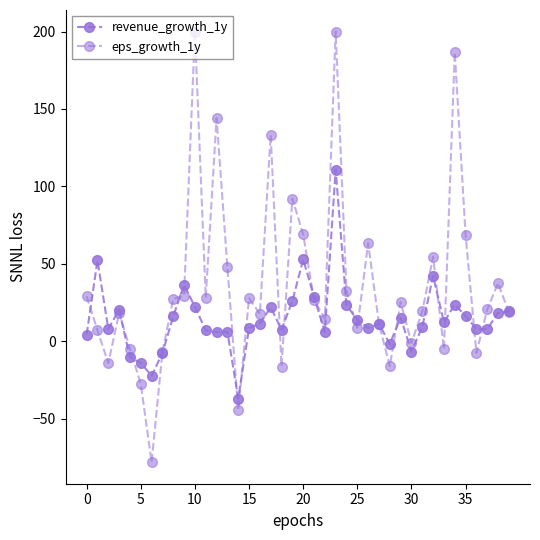

How many lines are shown in the chart?

2